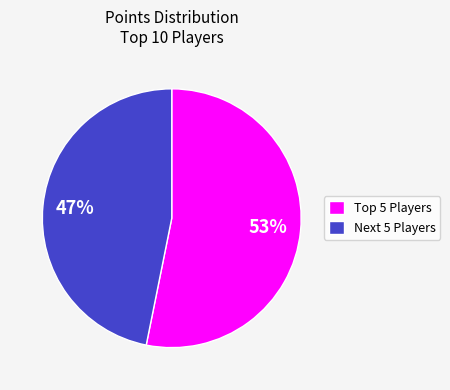

The Next 5 Players slice represents 52% of the pie. True or false?

False